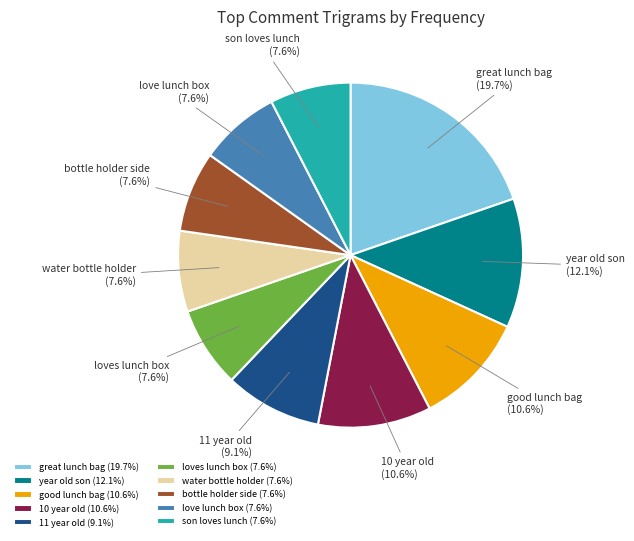

Is there any slice that represents more than half of the pie?

No